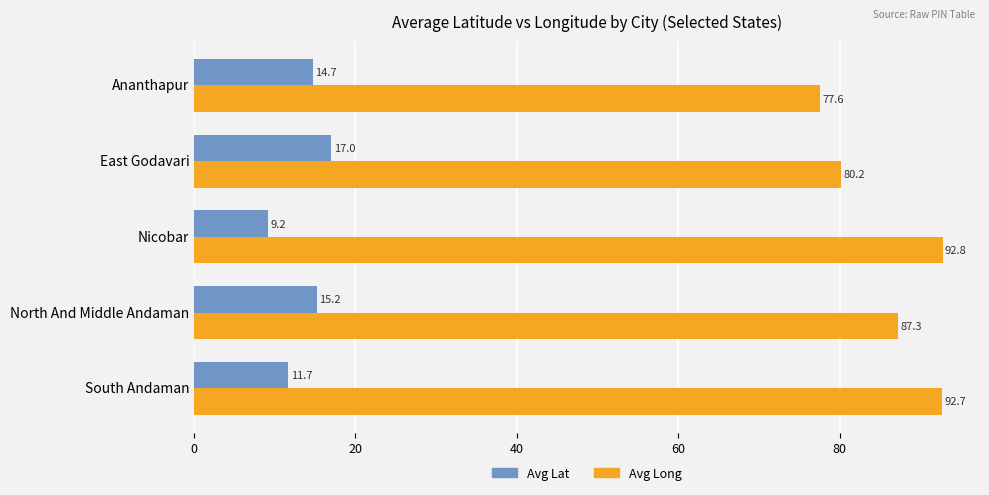

What is the approximate value of Avg Long at Nicobar?

92.8